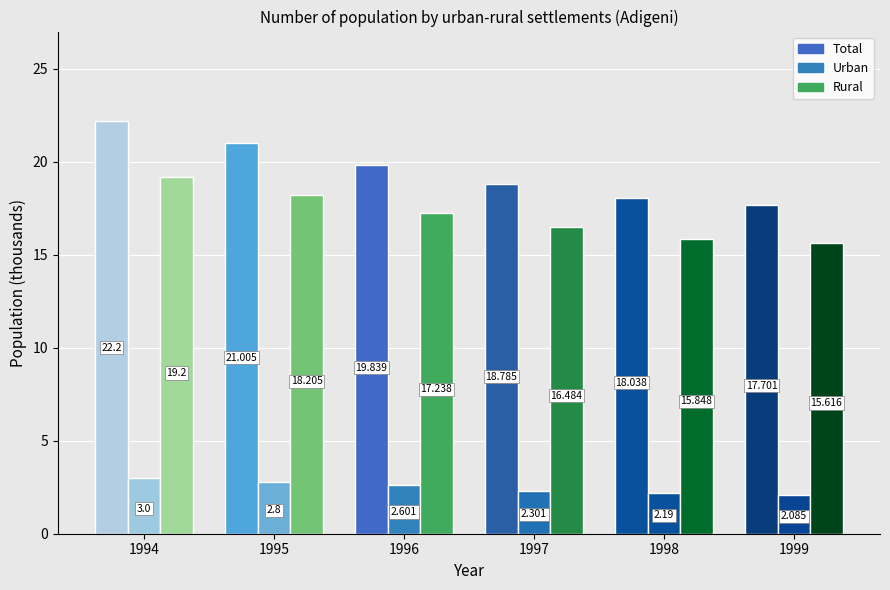

How many bars are there in total?

18